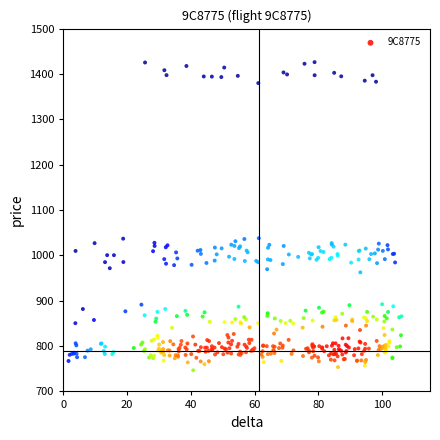

What is the range of Y values (max minus min)?

679.5